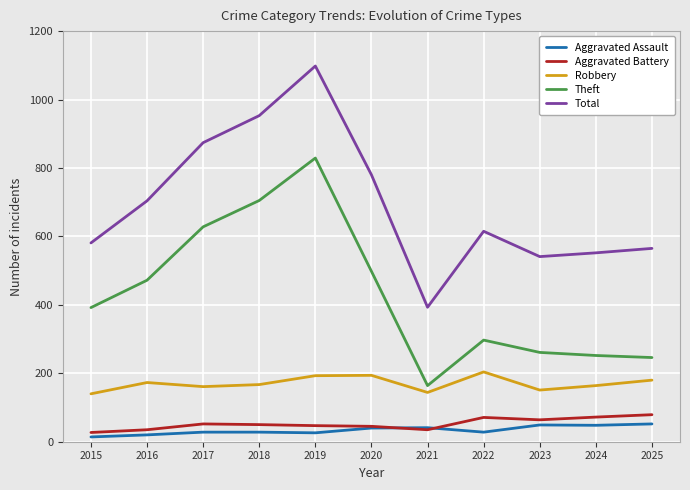

What is the total value across all series at 2017?

1743